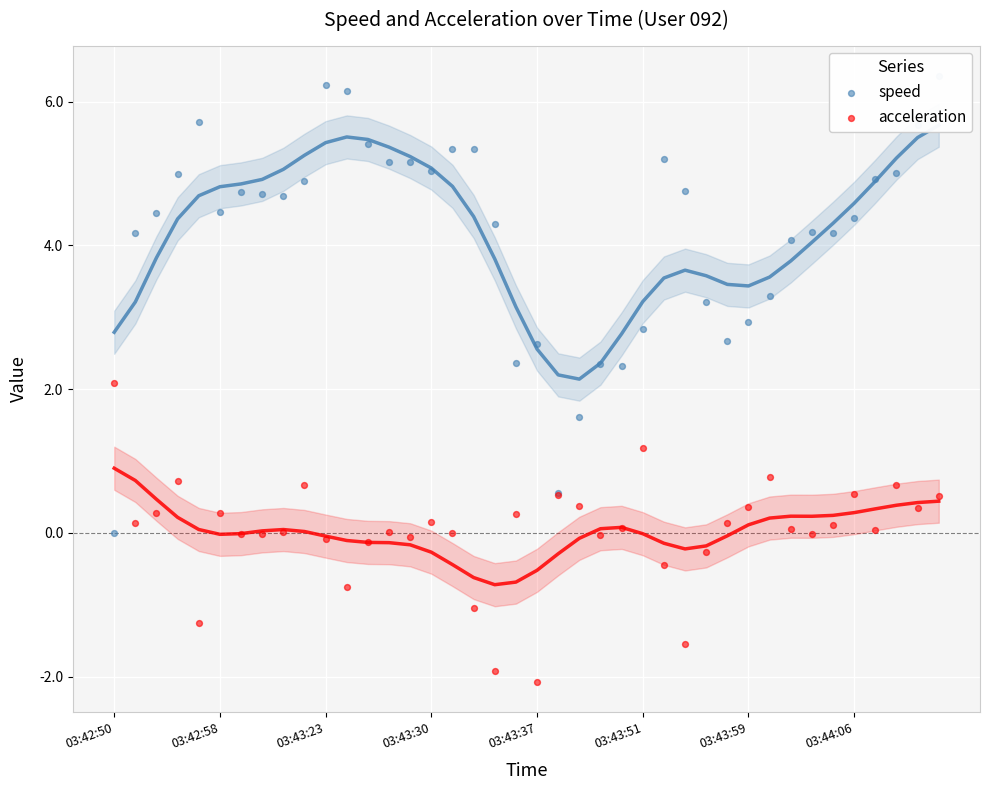

What is the total value across all series at 16?

5.3